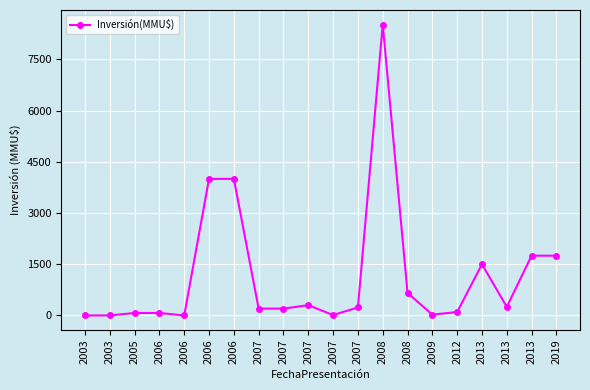

True or false: the data shows 250 at 2013.

True